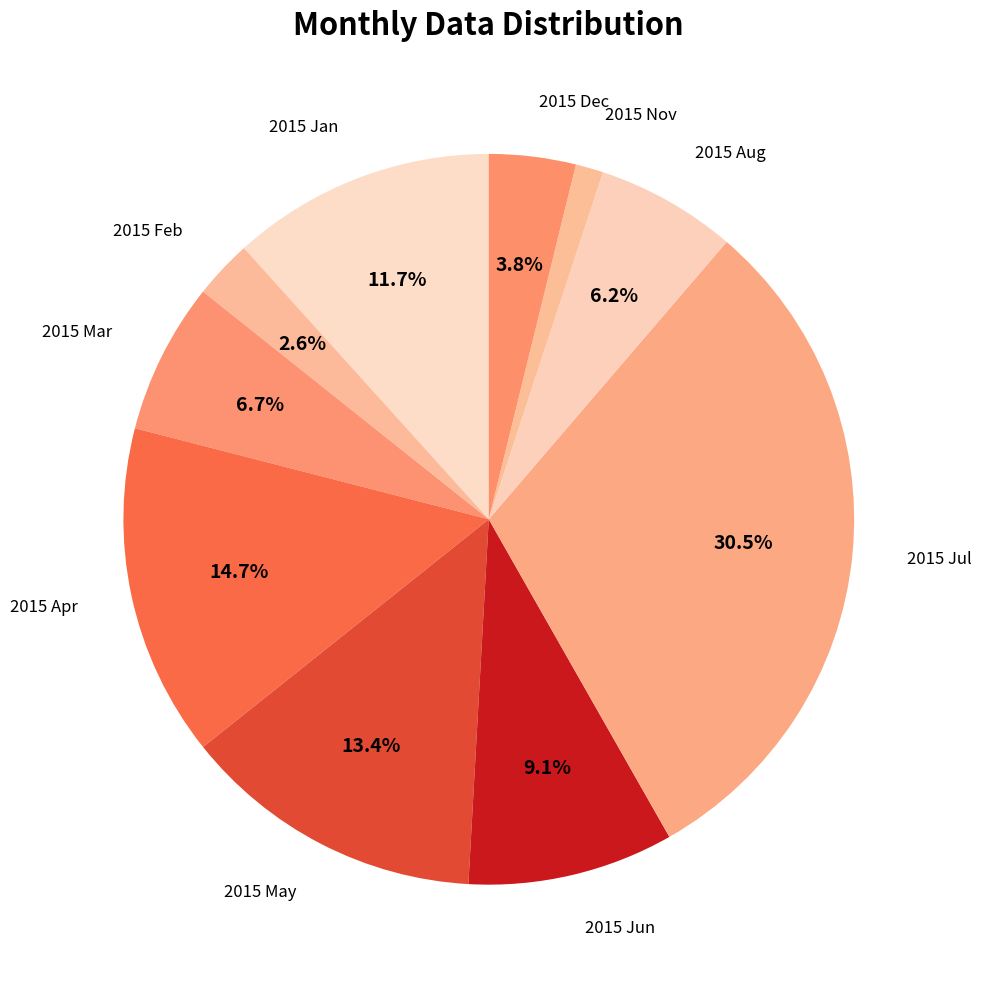

Count the number of slices in the pie.

10